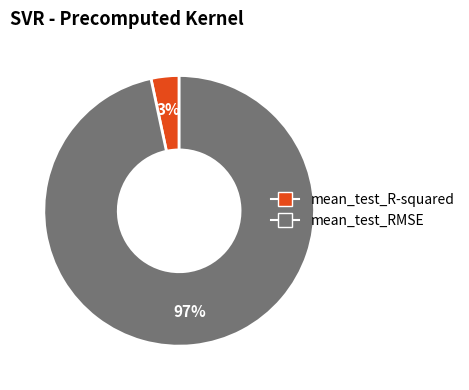

Combined, do mean_test_R-squared and mean_test_RMSE account for over 50%?

Yes